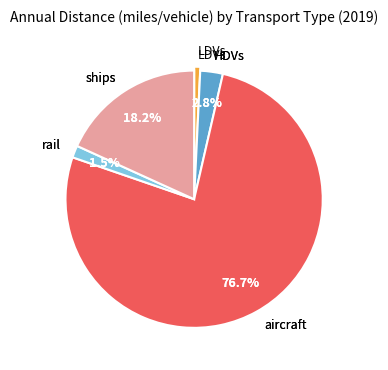

Which category has the biggest portion of the pie?

aircraft